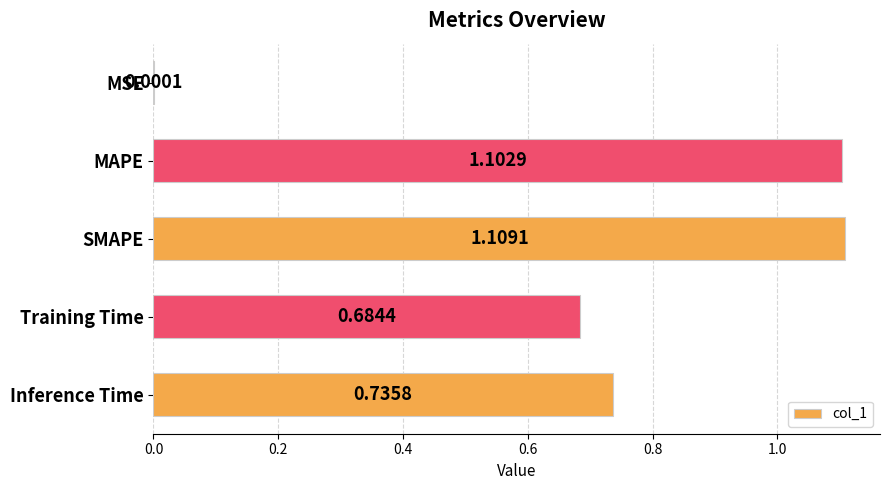

Between MAPE and Inference Time, which is larger?

MAPE